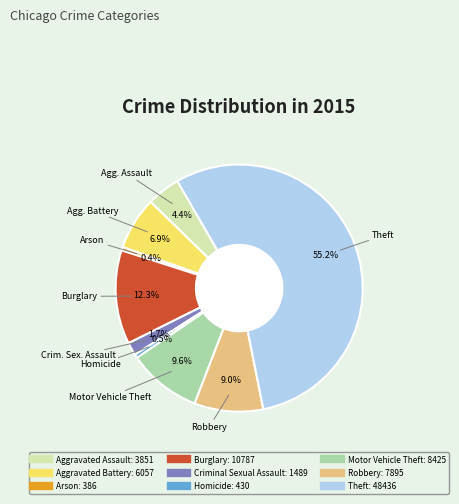

Between Burglary and Theft, which is larger?

Theft